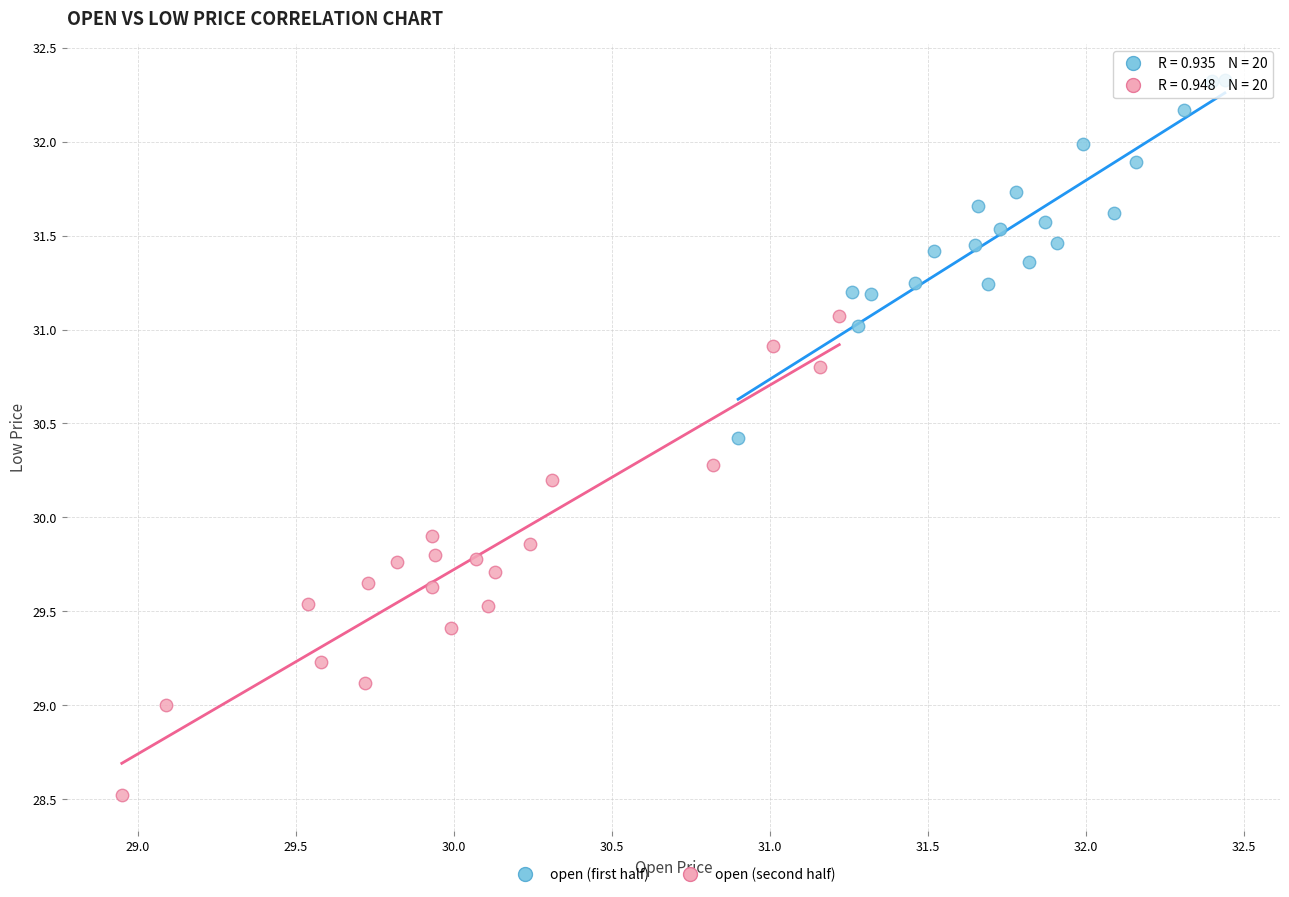

Which series contains the lowest Y value?

open (second half)